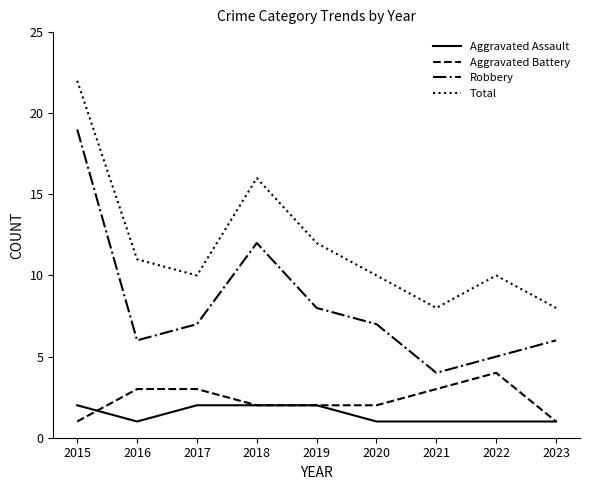

What are all the series names shown in the legend?

Aggravated Assault, Aggravated Battery, Robbery, Total